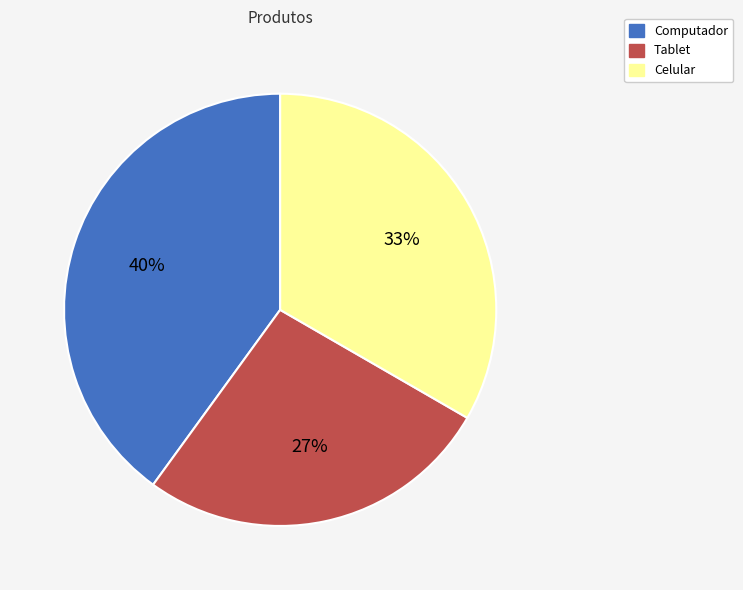

What is the smallest slice in the pie chart?

Tablet